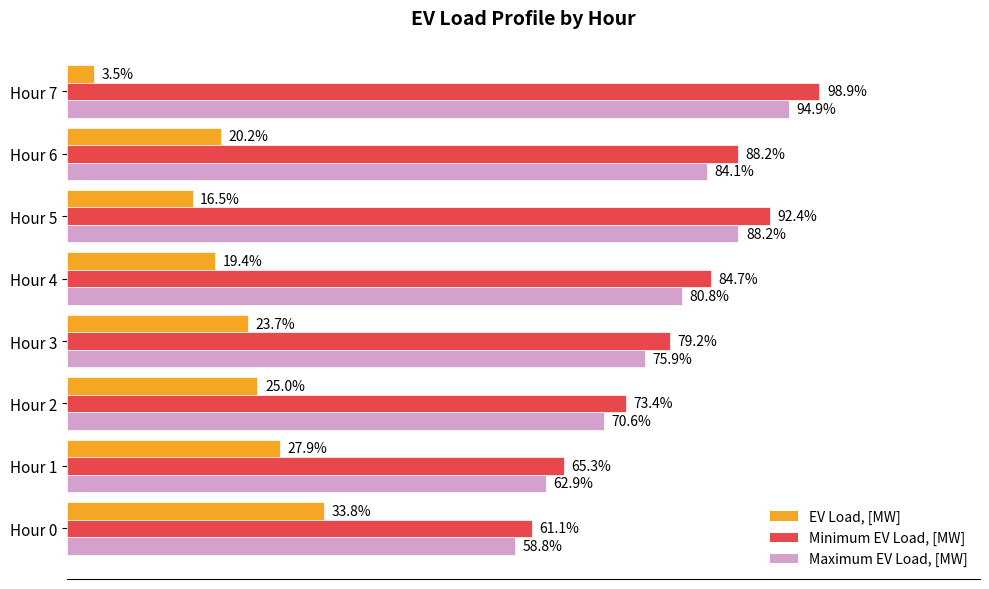

Which series has the largest total across all categories?

Minimum EV Load, [MW]